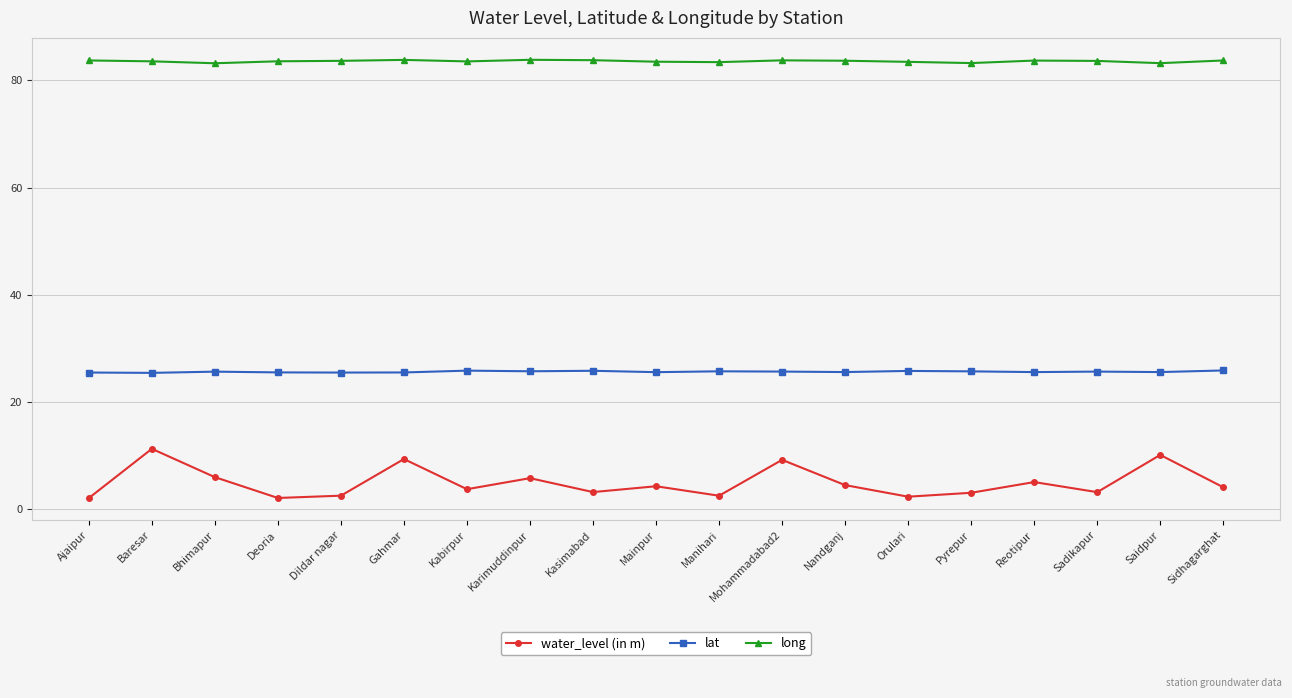

True or false: long has more than 1 points higher than both neighbors.

True